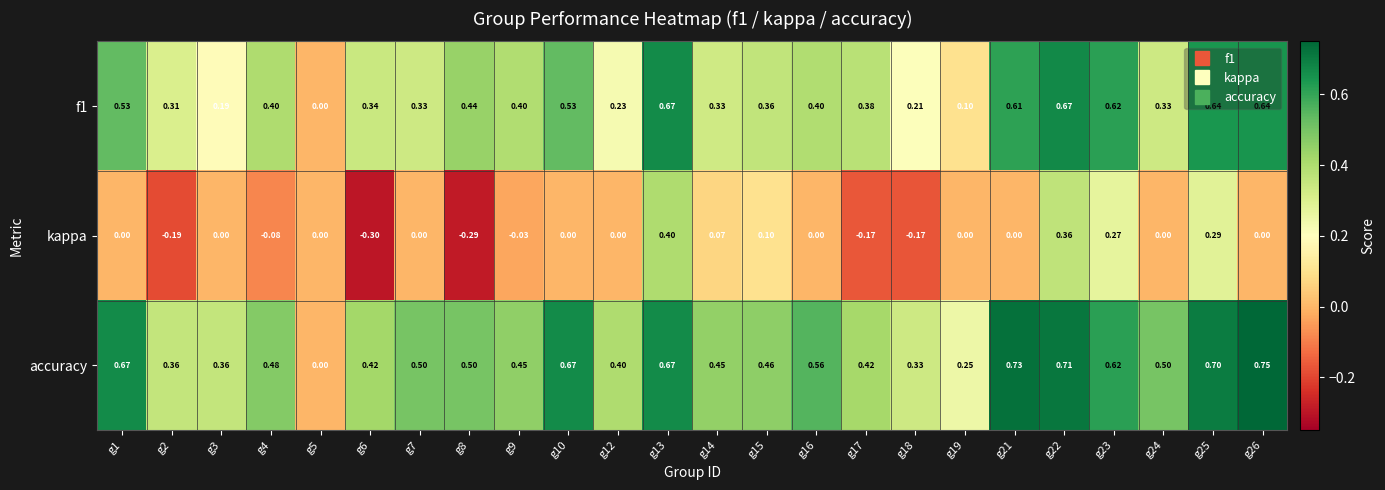

Between g8 and g23, which series saw the biggest shift?

kappa